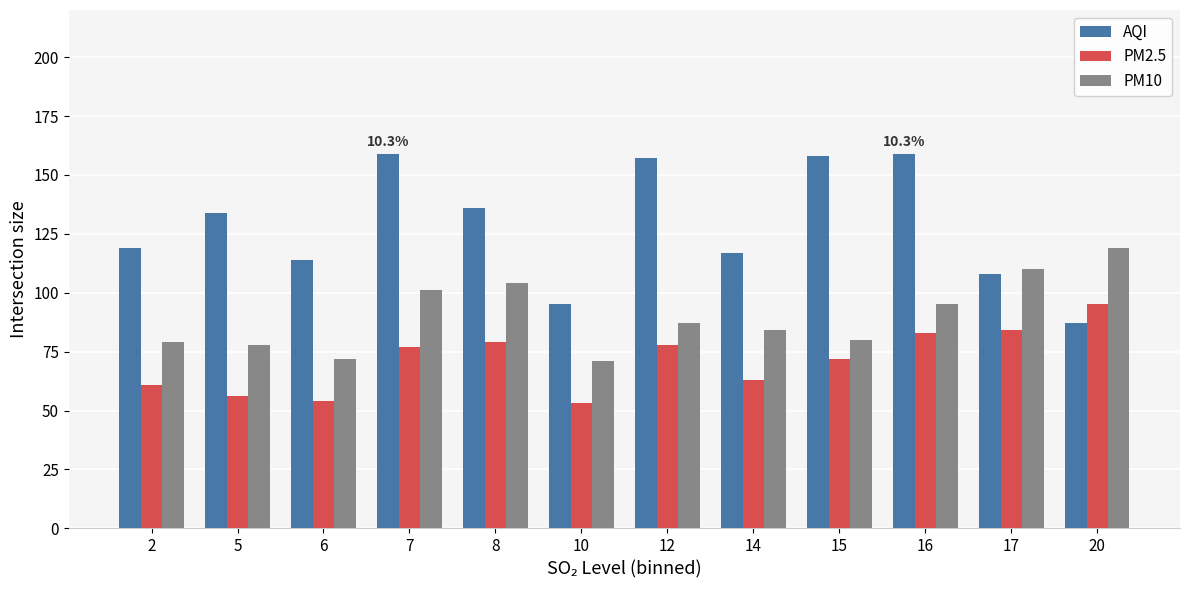

What value does the PM10 series have at 7?

101